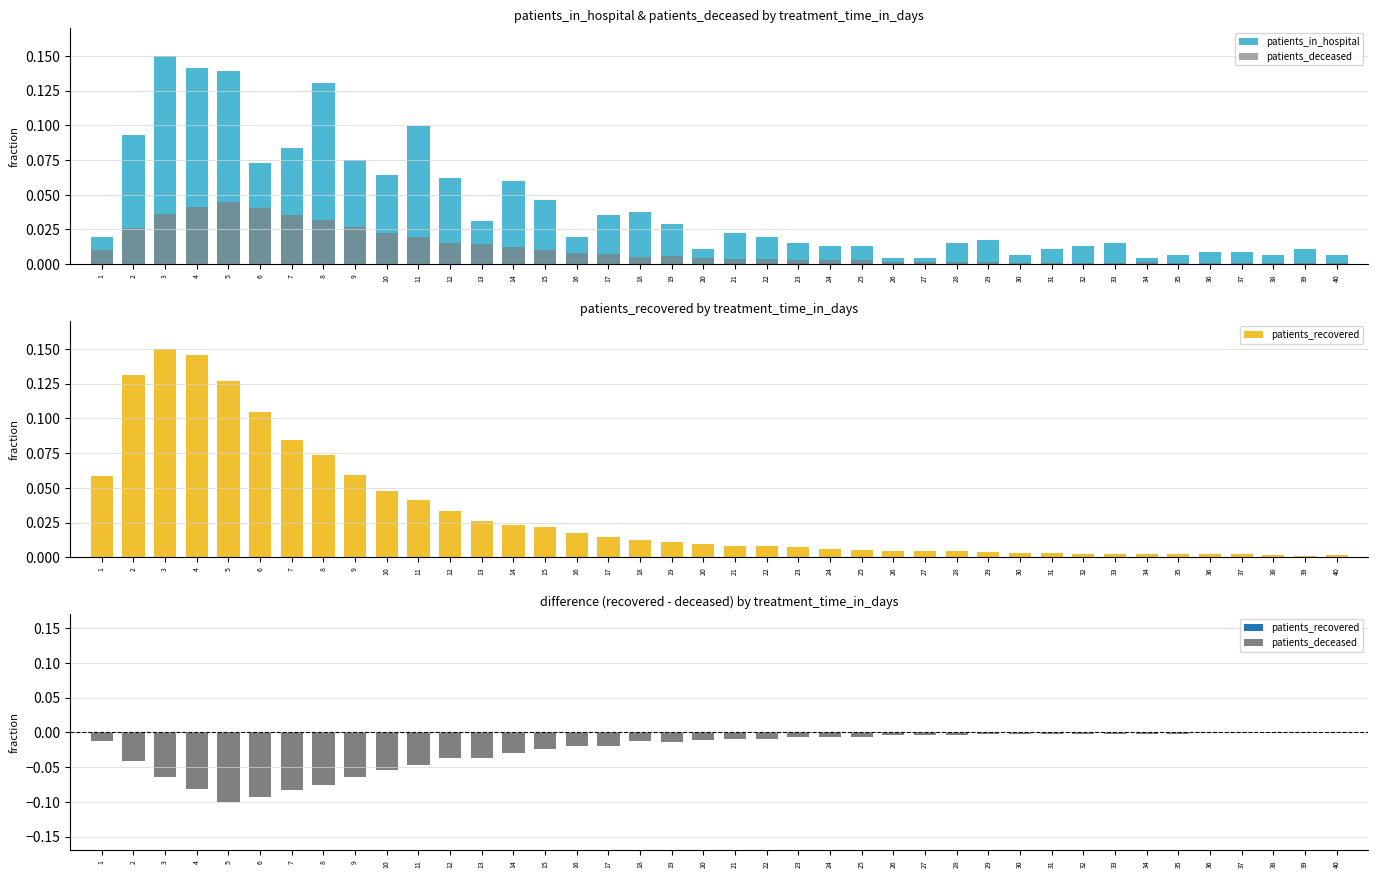

Reading left to right, list all the values displayed in this chart.

patients_in_hospital: 0.0	0.1	0.1	0.1	0.1	0.1	0.1	0.1	0.1	0.1	0.1	0.1	0.0	0.1	0.0	0.0	0.0	0.0	0.0	0.0	0.0	0.0	0.0	0.0	0.0	0.0	0.0	0.0	0.0	0.0	0.0	0.0	0.0	0.0	0.0	0.0	0.0	0.0	0.0	0.0
patients_deceased: -0.0	-0.0	-0.1	-0.1	-0.1	-0.1	-0.1	-0.1	-0.1	-0.1	-0.0	-0.0	-0.0	-0.0	-0.0	-0.0	-0.0	-0.0	-0.0	-0.0	-0.0	-0.0	-0.0	-0.0	-0.0	-0.0	-0.0	-0.0	-0.0	-0.0	-0.0	-0.0	-0.0	-0.0	-0.0	-0.0	-0.0	-0.0	-0.0	-0.0
patients_recovered: 0.1	0.1	0.1	0.1	0.1	0.1	0.1	0.1	0.1	0.0	0.0	0.0	0.0	0.0	0.0	0.0	0.0	0.0	0.0	0.0	0.0	0.0	0.0	0.0	0.0	0.0	0.0	0.0	0.0	0.0	0.0	0.0	0.0	0.0	0.0	0.0	0.0	0.0	0.0	0.0